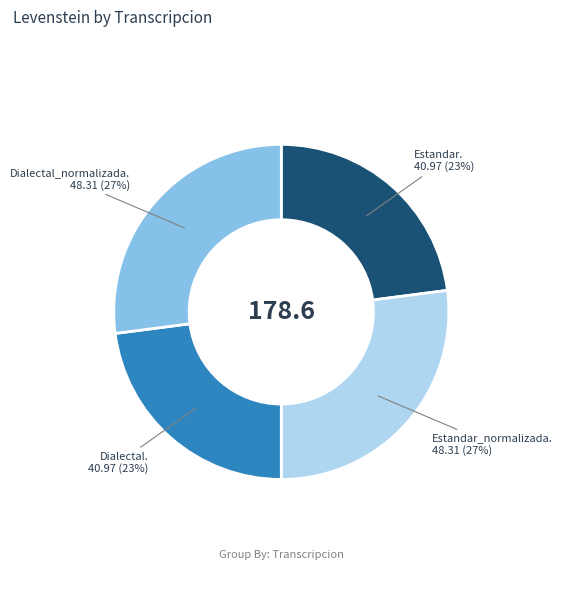

Is there a majority slice in this chart?

No